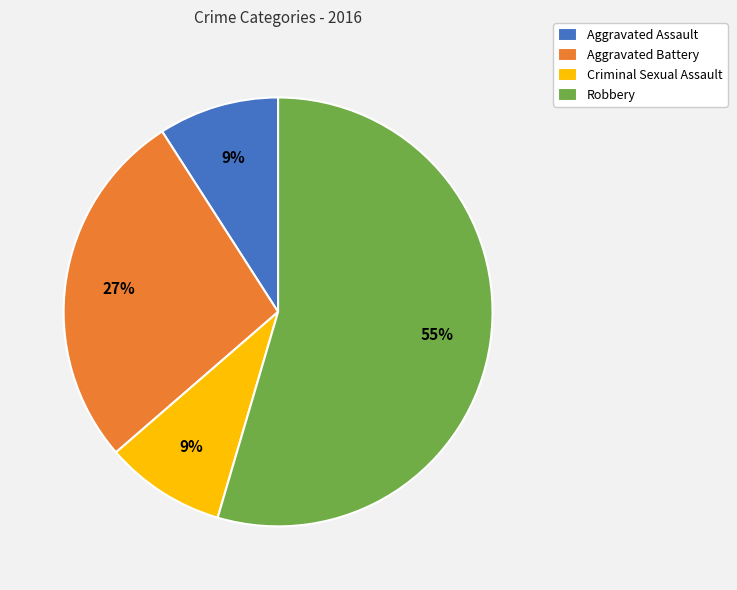

Is it true that Criminal Sexual Assault is 9% of the pie?

True